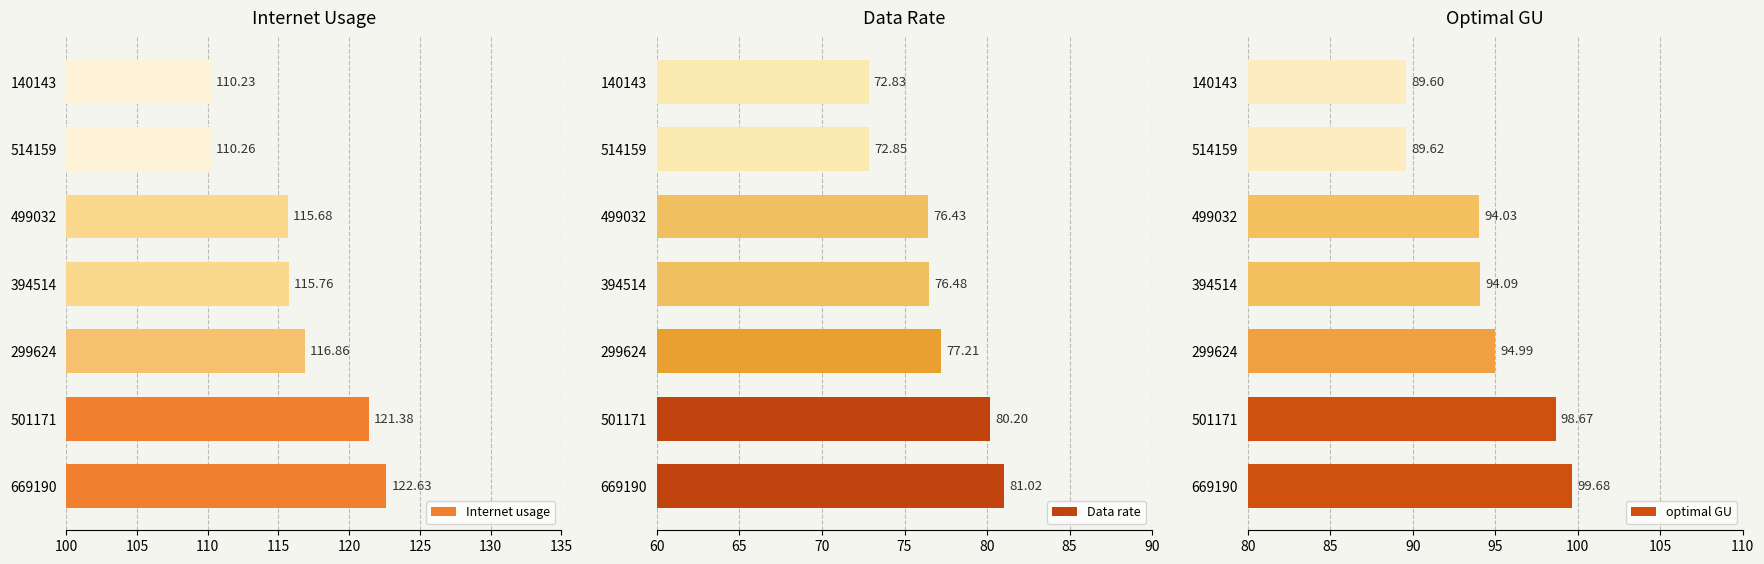

The Internet usage series shows 31.9 at 299624. True or false?

False